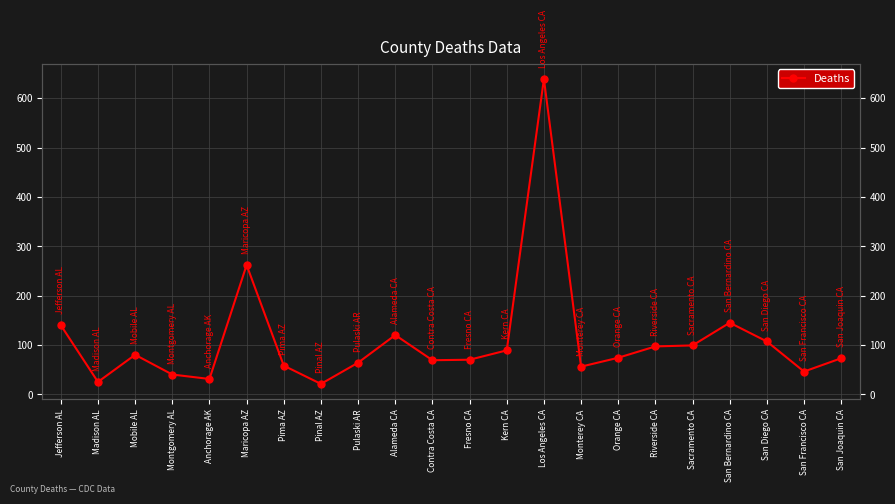

Does the chart display data point markers on the line(s)?

Yes